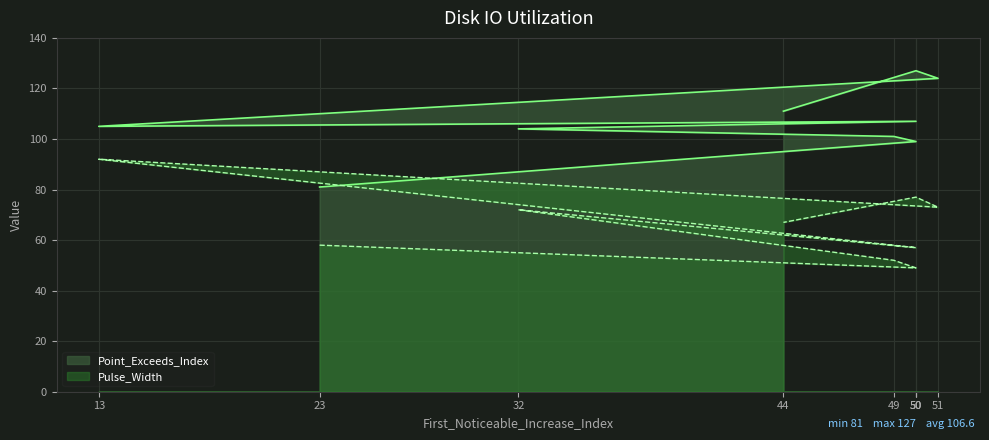

Reading left to right, what are all the values shown in this chart?

Point_Exceeds_Index: 81	99	101	104	107	105	124	127	111
Pulse_Width: 58	49	52	72	57	92	73	77	67